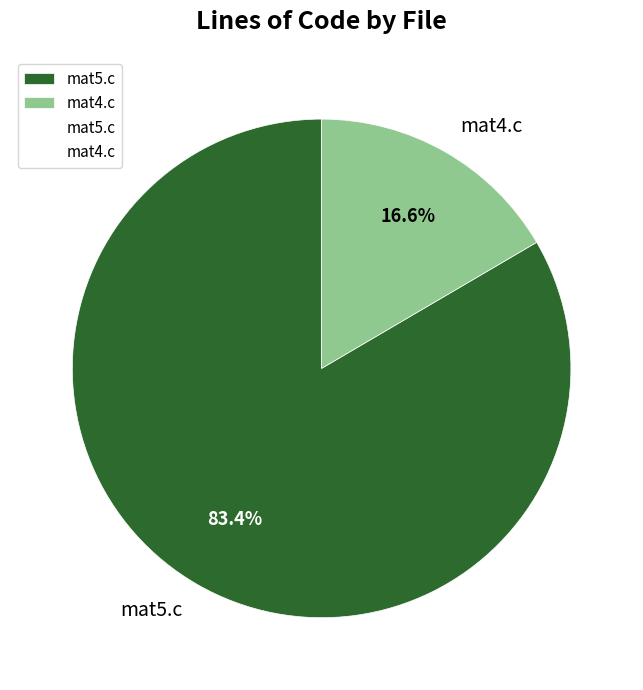

Count the number of slices in the pie.

2